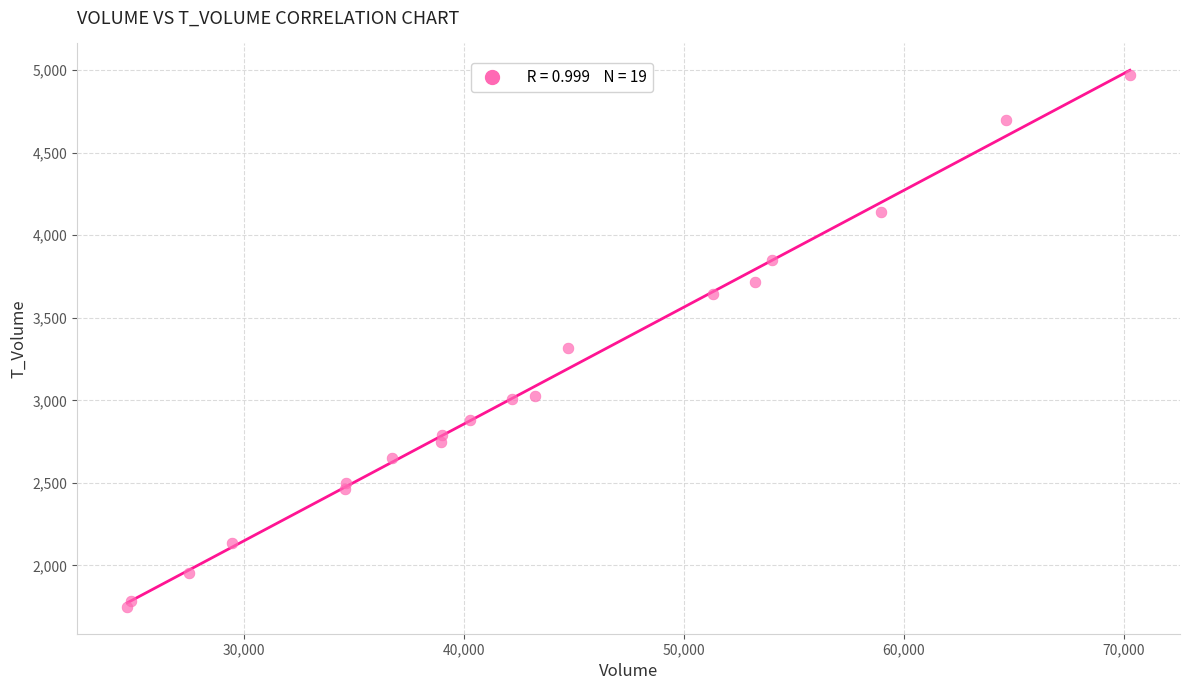

What Y value in the scatter plot is closest to 3360?

3320